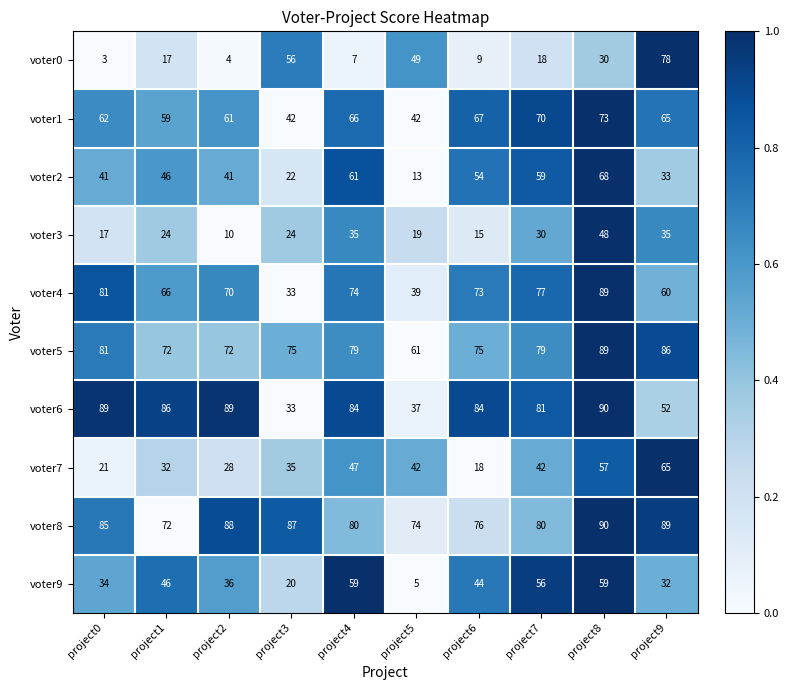

What is the difference between the voter1 values at project8 and project2?

12